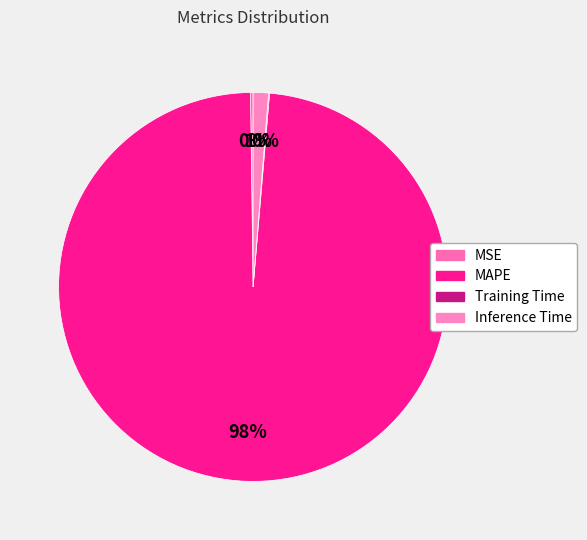

Which category has the smallest portion of the pie?

Training Time